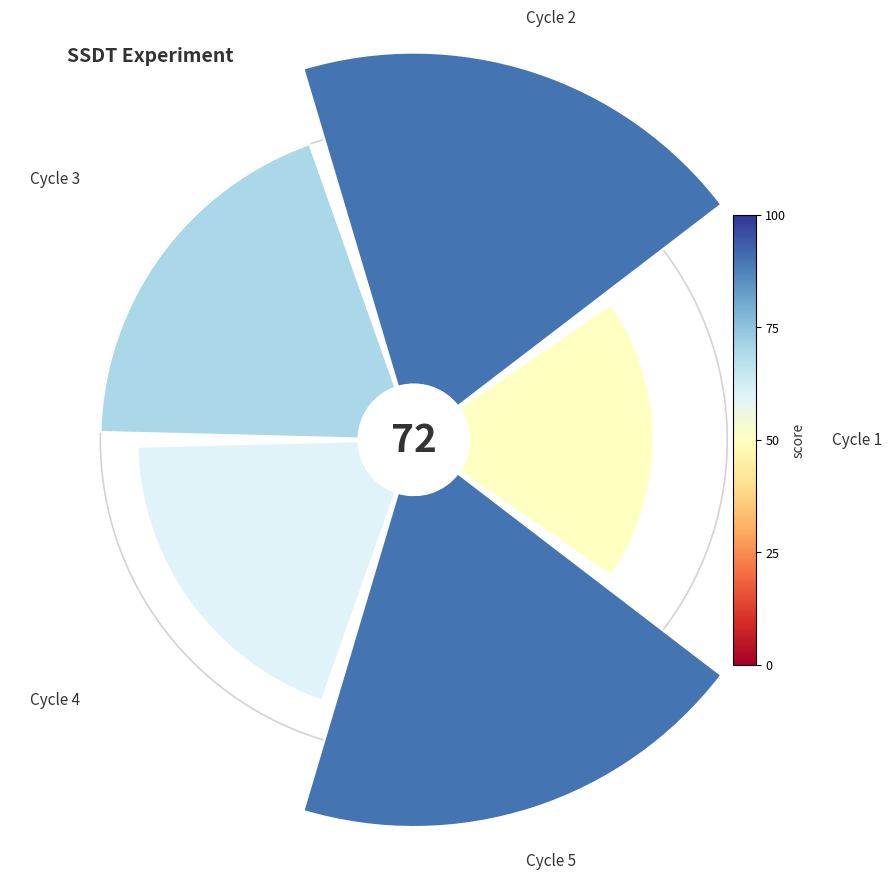

How many slices are in this pie chart?

5